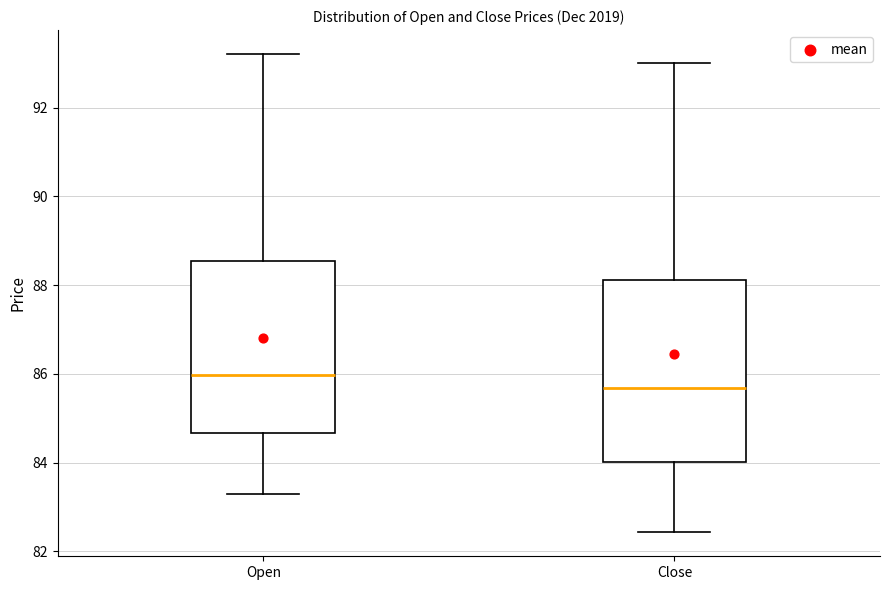

Reading left to right, transcribe this box plot: for each box, give where its median line is, the range the box spans, and where its two whiskers end, as read against the y-axis. The values are not printed on the chart, so give them approximately, as read against the axis.

Open: median 86.0, box 84.6 to 88.6, whiskers 83.4 to 93.2
Close: median 85.6, box 84.0 to 88.2, whiskers 82.4 to 93.0